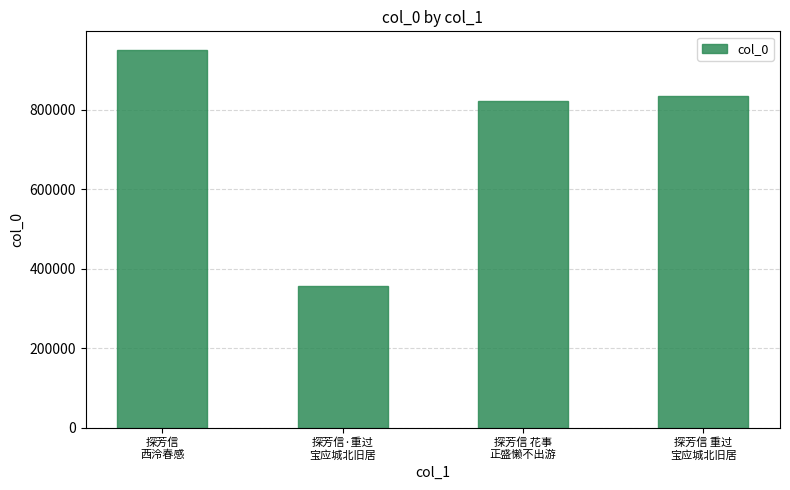

Rank the categories by value from lowest to highest.

探芳信·重过
宝应城北旧居, 探芳信 花事
正盛懒不出游, 探芳信 重过
宝应城北旧居, 探芳信
西泠春感